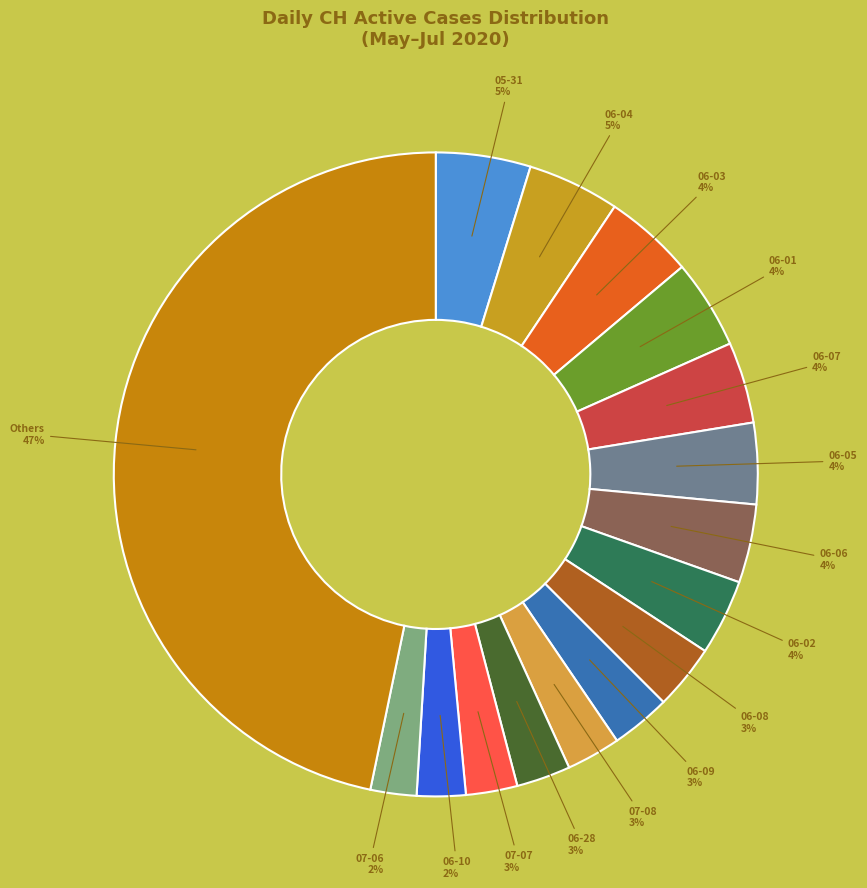

True or false: 06-02 accounts for 18% of the total.

False